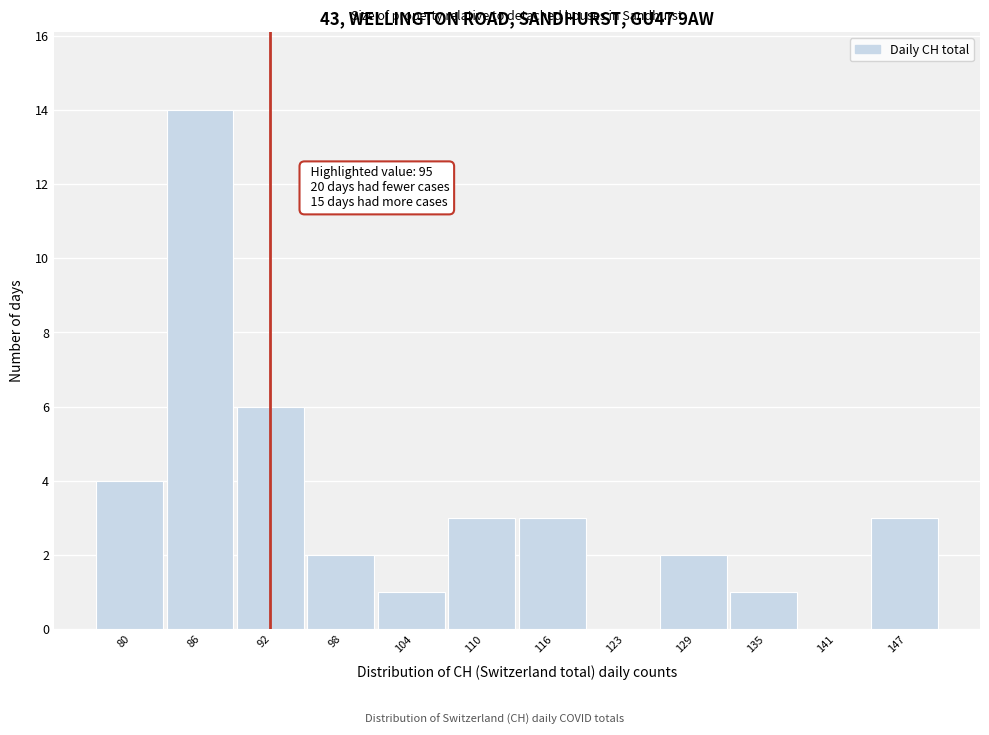

Reading left to right, what are all the values shown in this chart?

80=4	86=14	92=6	98=2	104=1	110=3	116=3	123=0	129=2	135=1	141=0	147=3